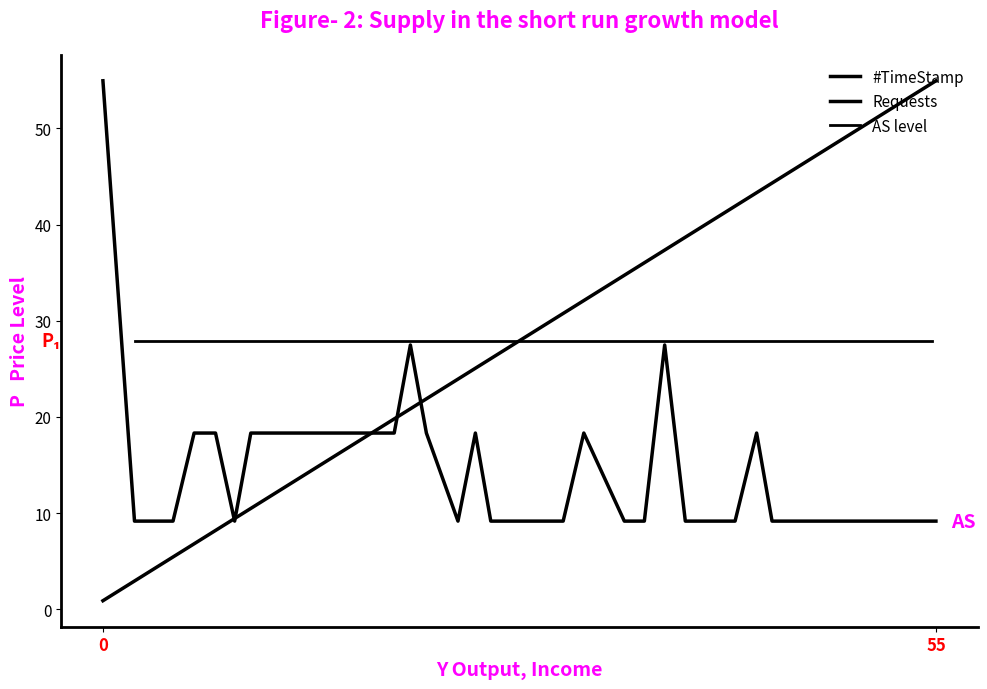

Which series has the largest total across all categories?

#TimeStamp